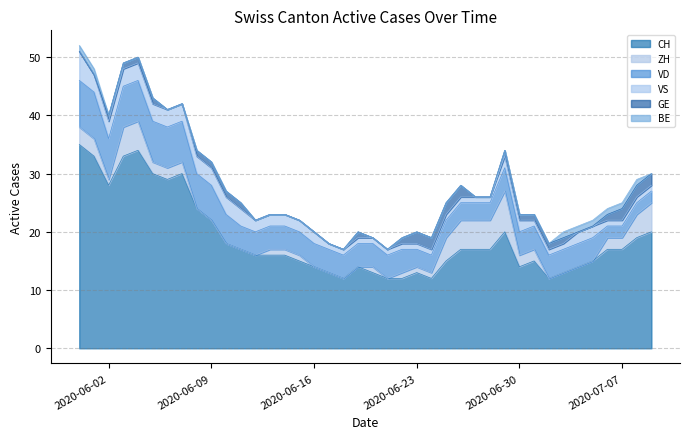

Between 2020-05-31 and 2020-06-23, which series saw the biggest shift?

CH